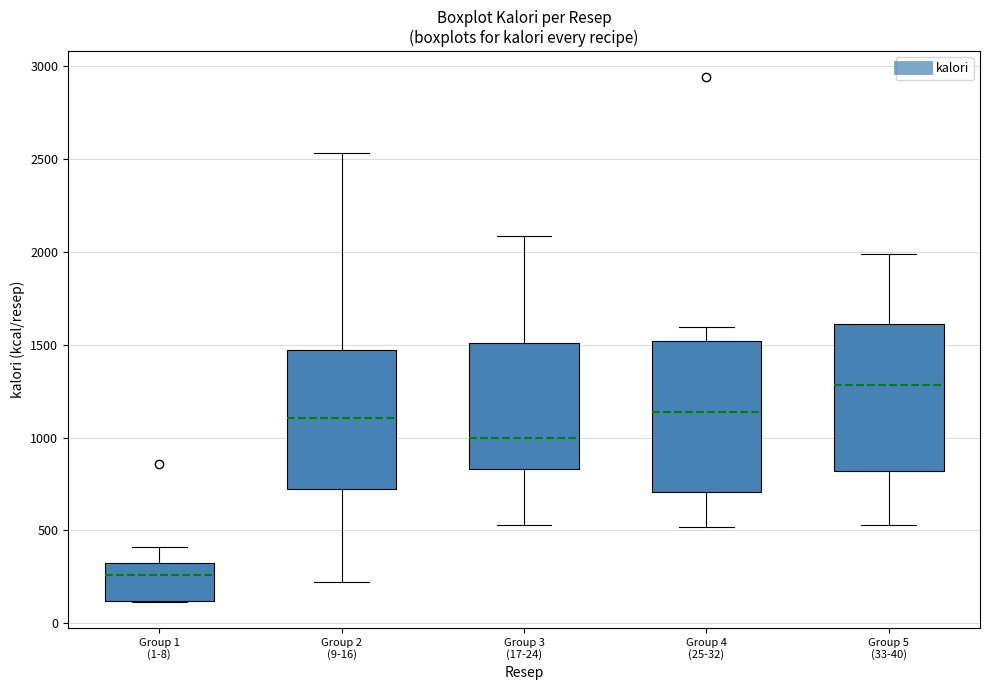

Reading left to right, read every box against the y-axis: the position of its median line, the range the box covers, and the ends of its whiskers. The values are not printed on the chart, so give them approximately, as read against the axis.

Group 1 (1-8): median 250, box 100 to 300, whiskers 100 to 400
Group 2 (9-16): median 1100, box 700 to 1450, whiskers 200 to 2550
Group 3 (17-24): median 1000, box 850 to 1500, whiskers 550 to 2100
Group 4 (25-32): median 1150, box 700 to 1500, whiskers 500 to 1600
Group 5 (33-40): median 1300, box 800 to 1600, whiskers 550 to 2000